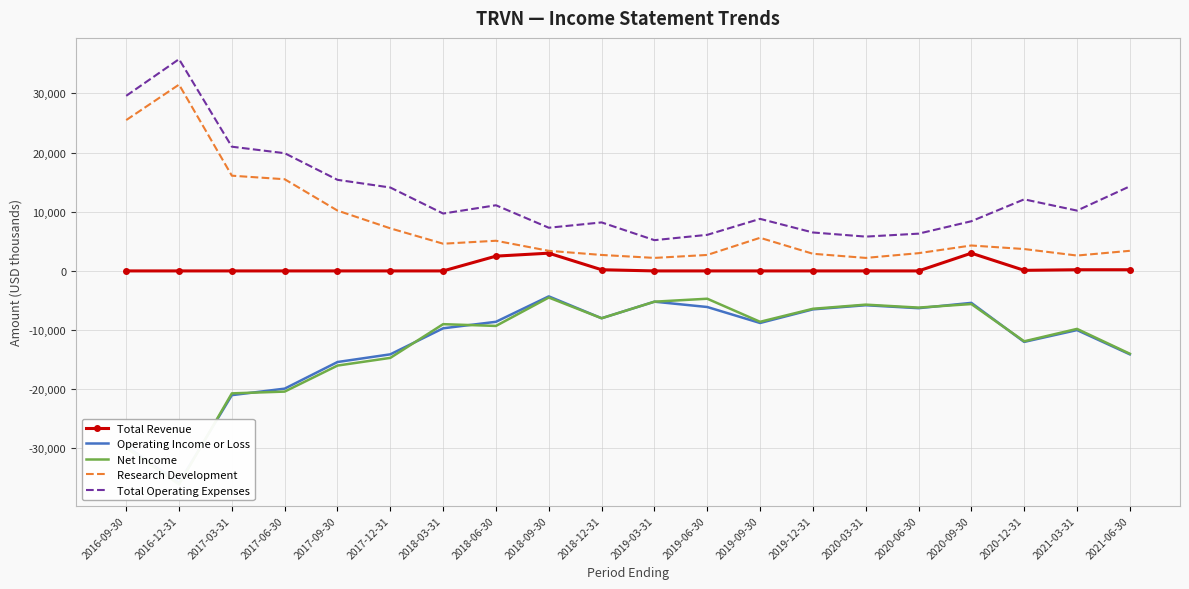

Which has a higher value, 2018-06-30 or 2021-03-31?

2018-06-30